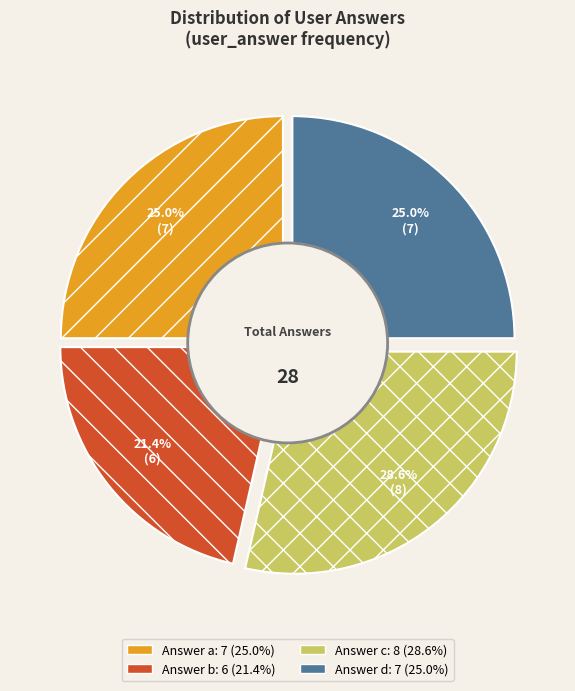

Does d account for over 50% of the chart?

No